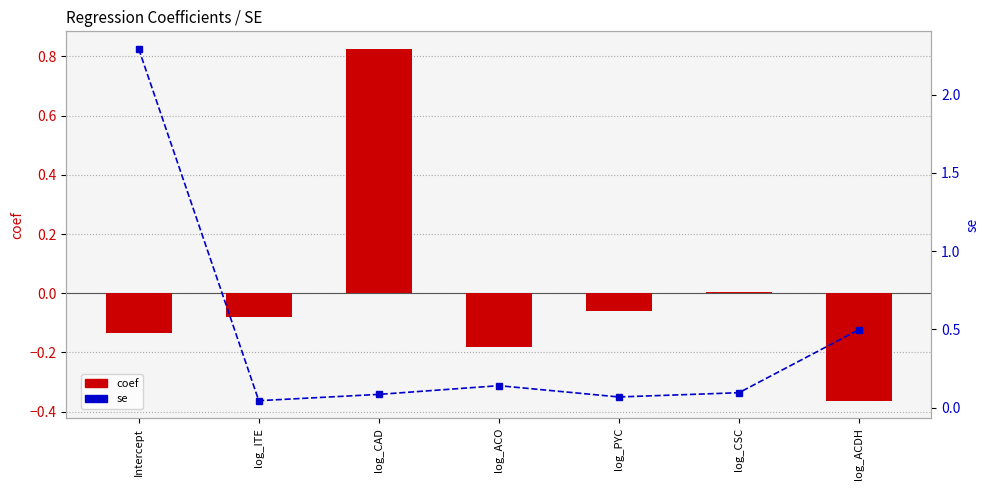

What is the difference between the coef values at log_ACO and log_PYC?

0.1